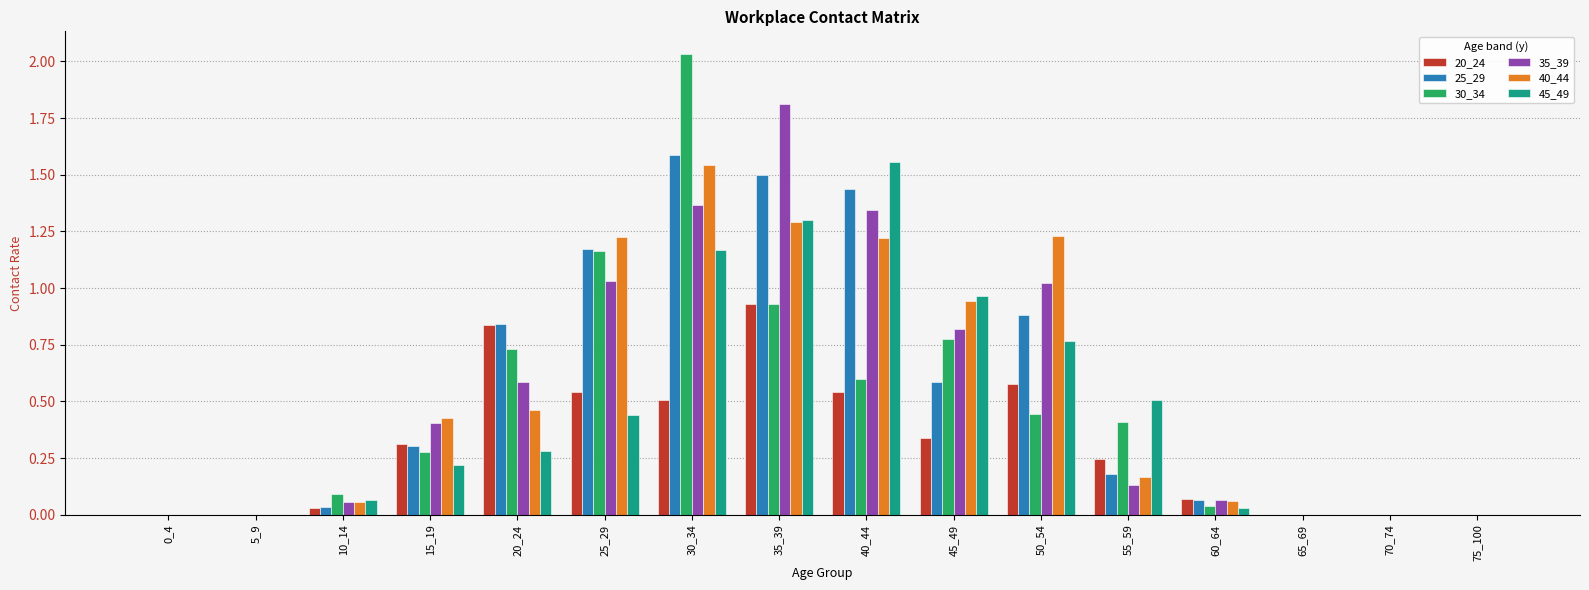

Does the chart contain stacked bars?

No